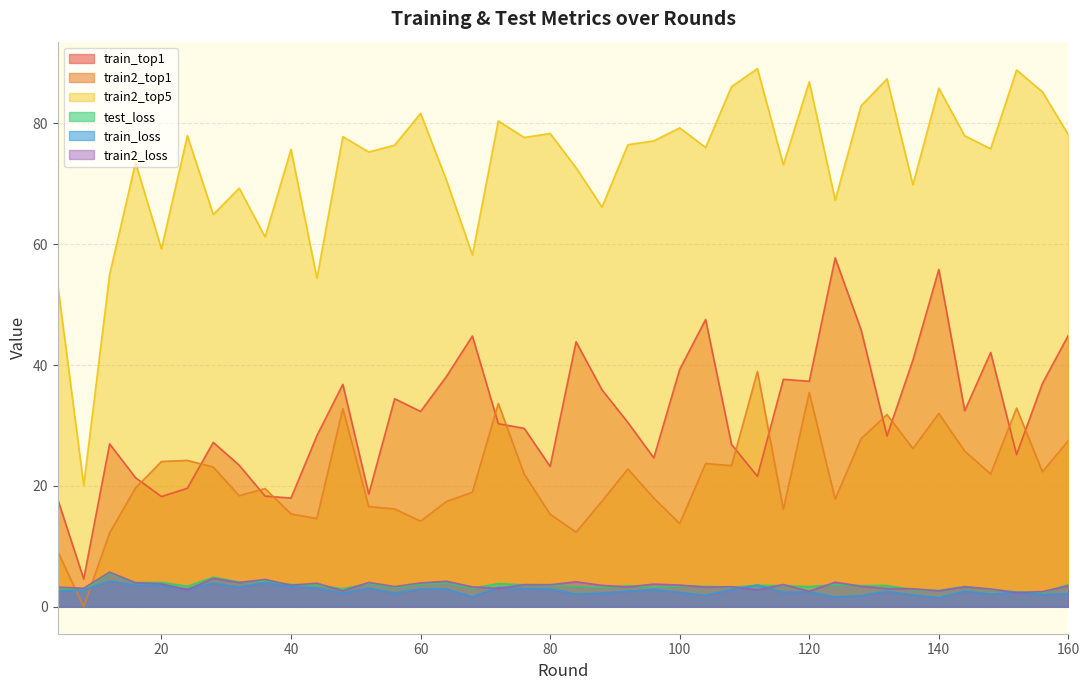

Is it true that train2_top1 equals 22.3 at 156?

True